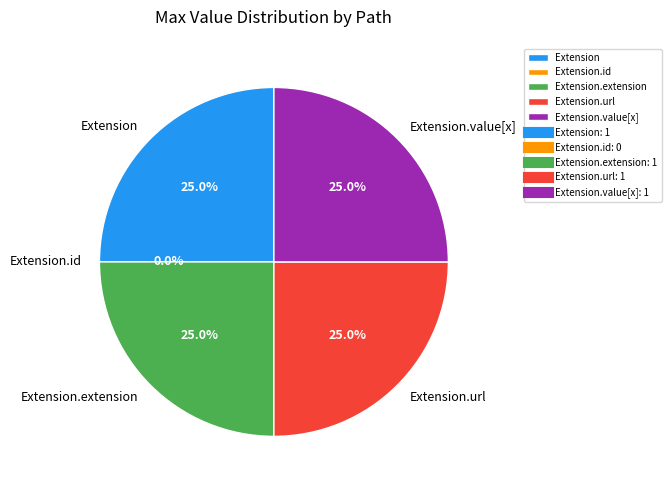

How many segments does this pie chart have?

5